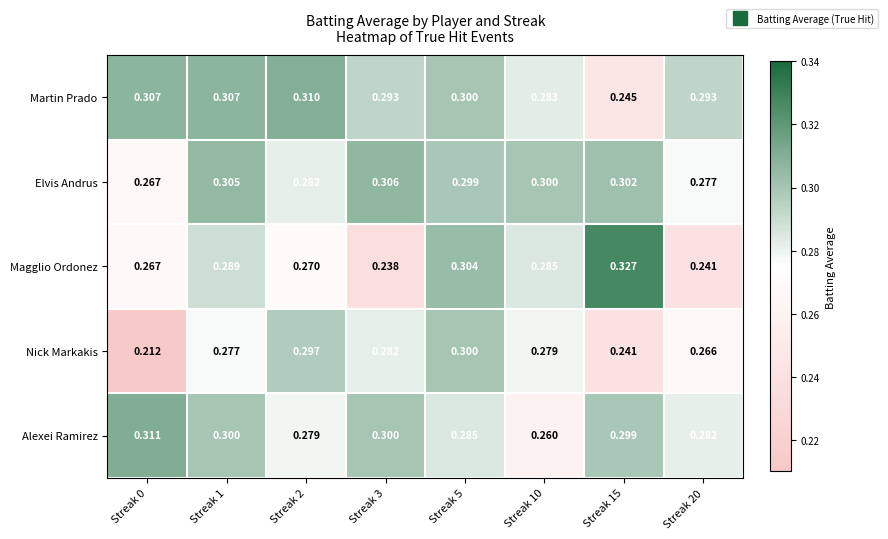

What is the total value across all series at Streak 2?

1.4